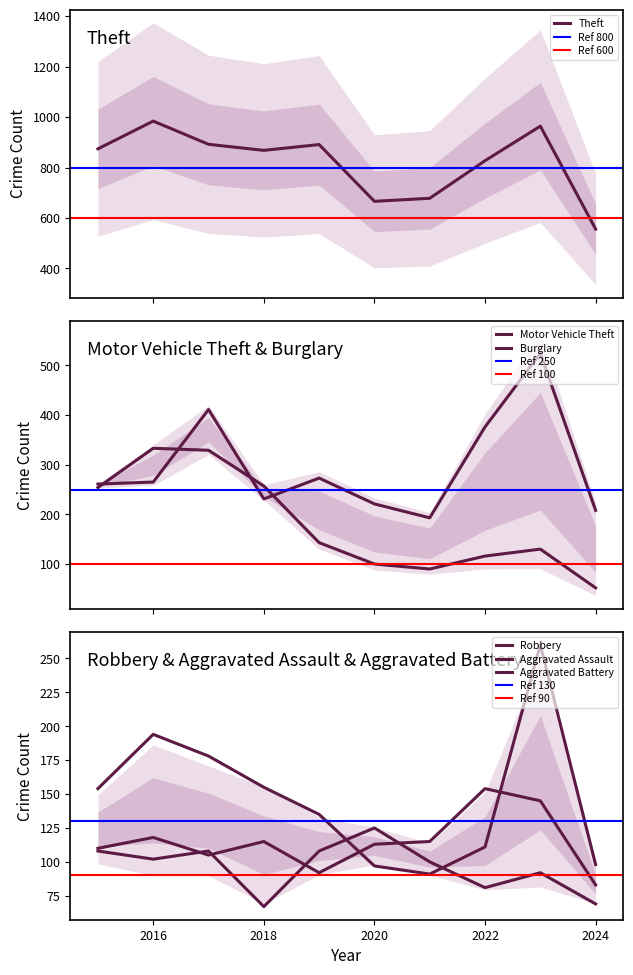

What is the average value of the Motor Vehicle Theft series?

296